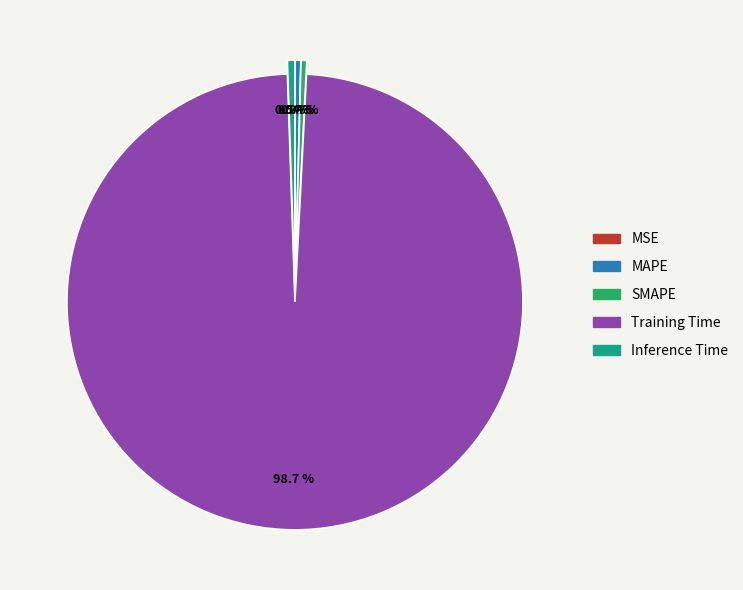

Which has a higher value, Training Time or Inference Time?

Training Time